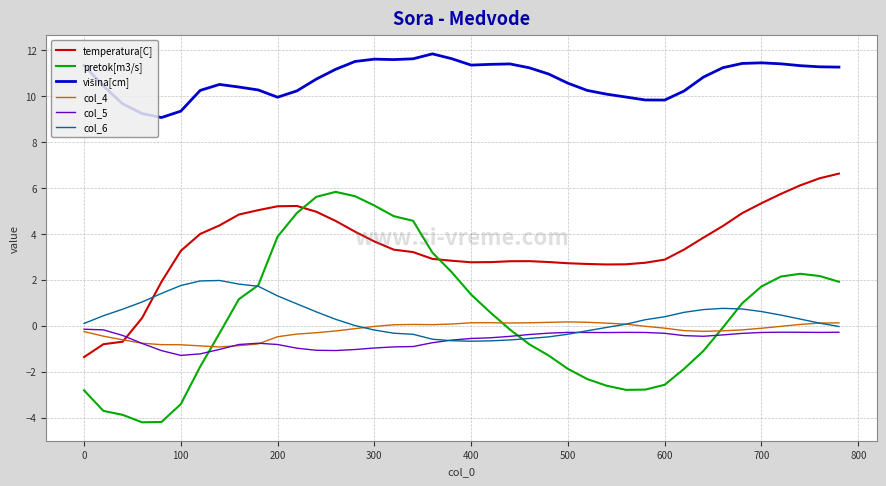

What is the lowest value of the col_5 series?

-1.3